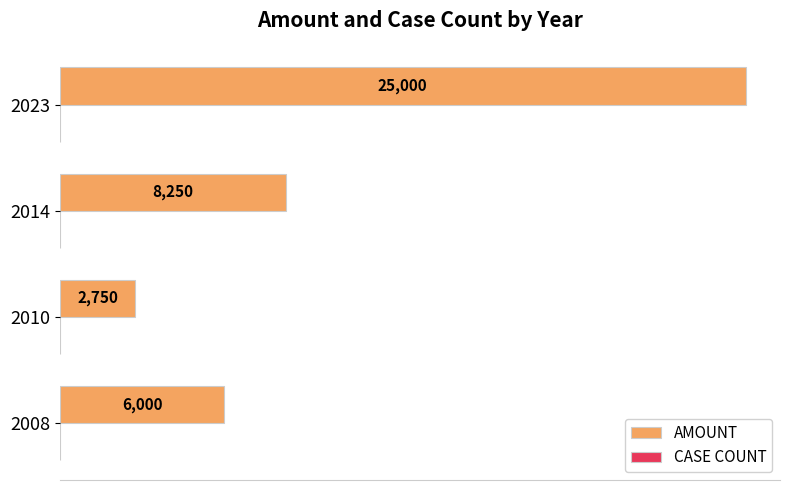

How many data points does each series have?

4